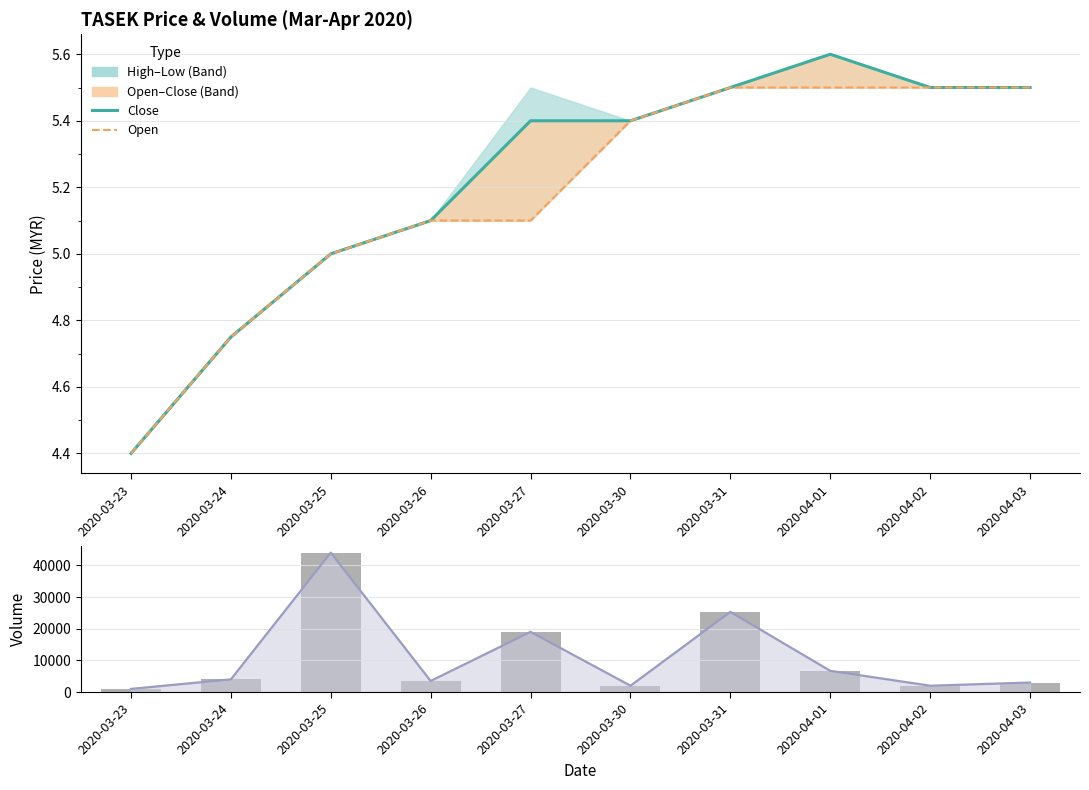

Is it true that close equals 5.5 at 2020-04-02?

True